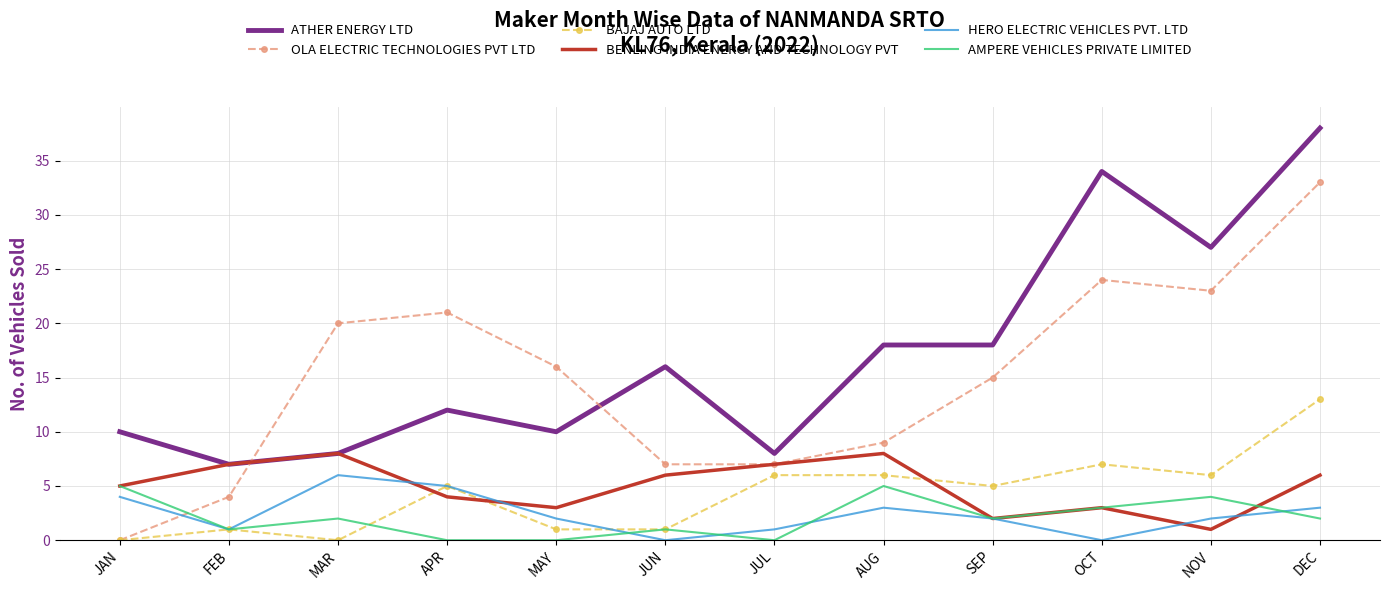

At which label does ATHER ENERGY LTD reach its minimum?

FEB